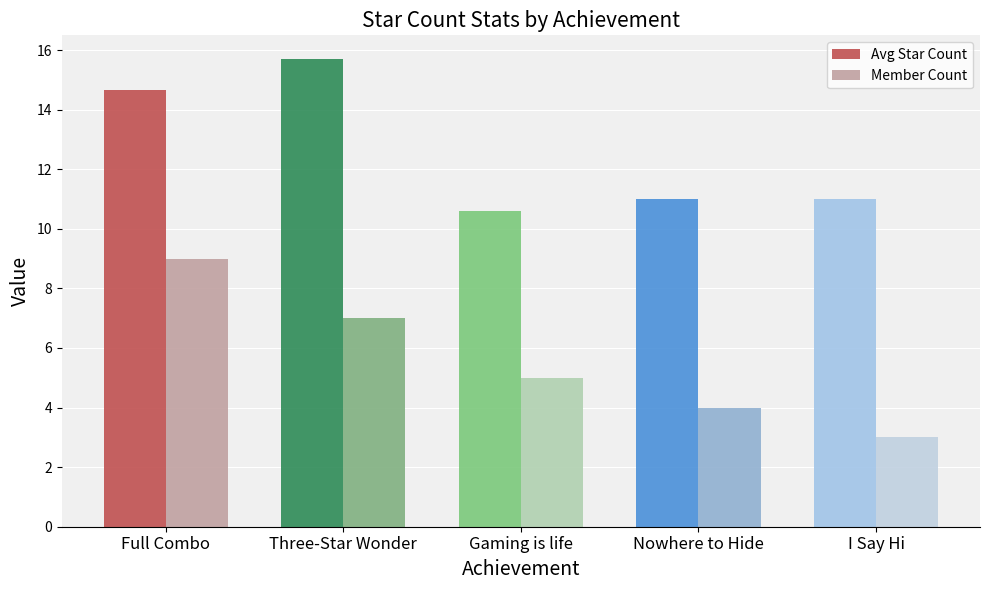

How many bars are there in total?

10